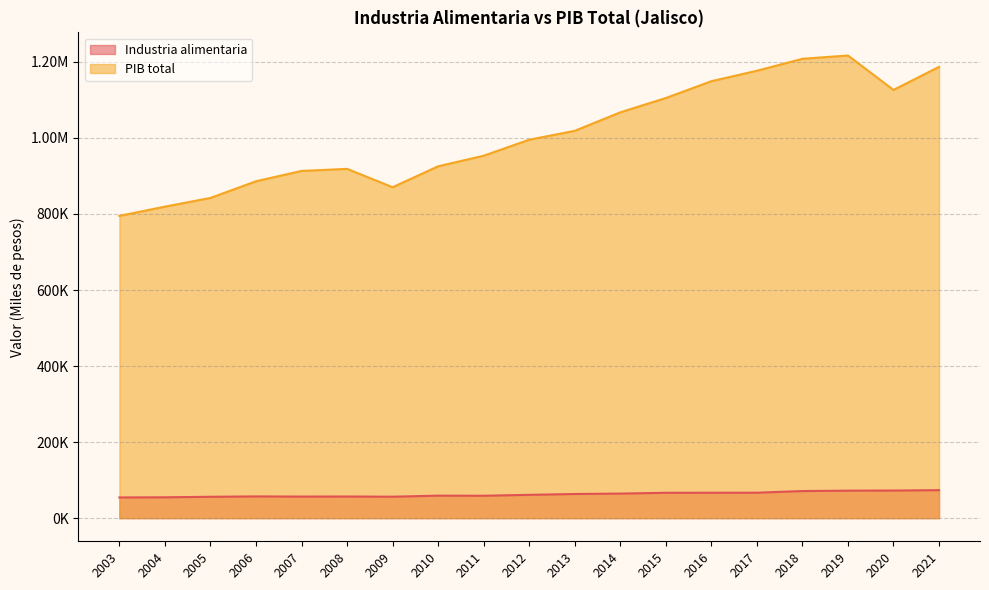

At how many categories does at least one series exceed 252869?

19